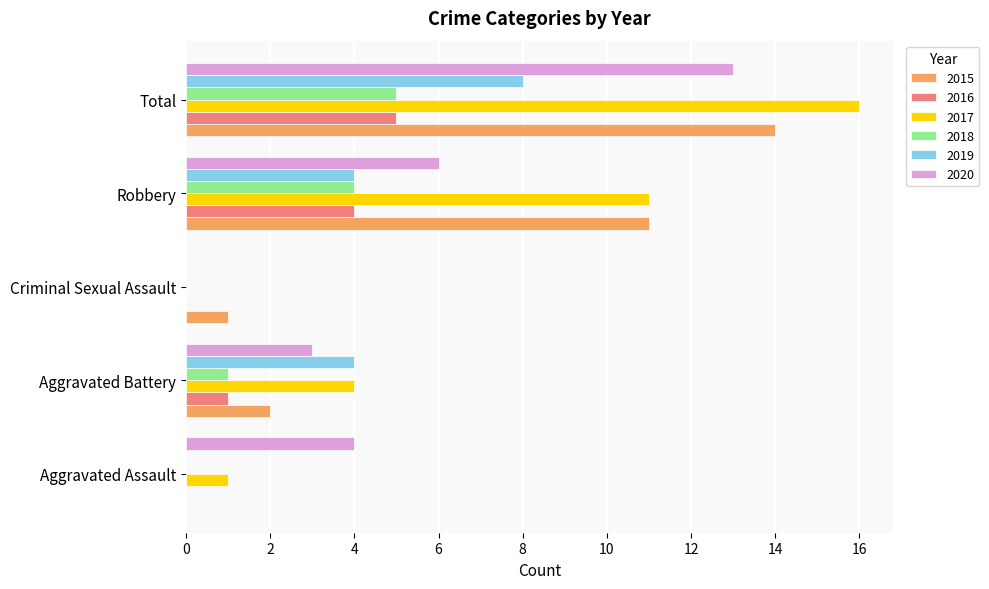

What is the sum of the 2015 values at Robbery and Aggravated Battery?

13